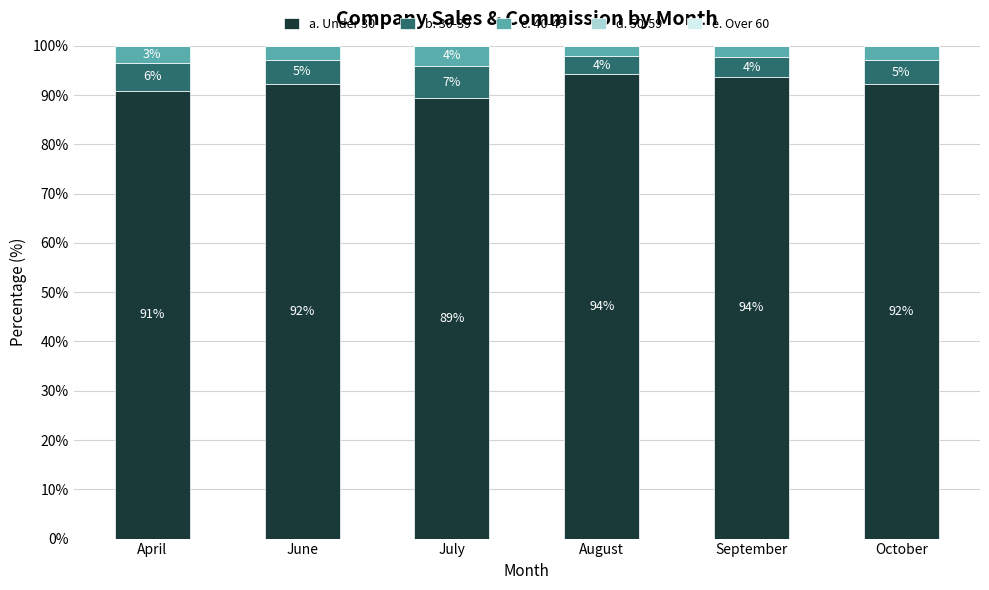

How many data points does each series have?

6